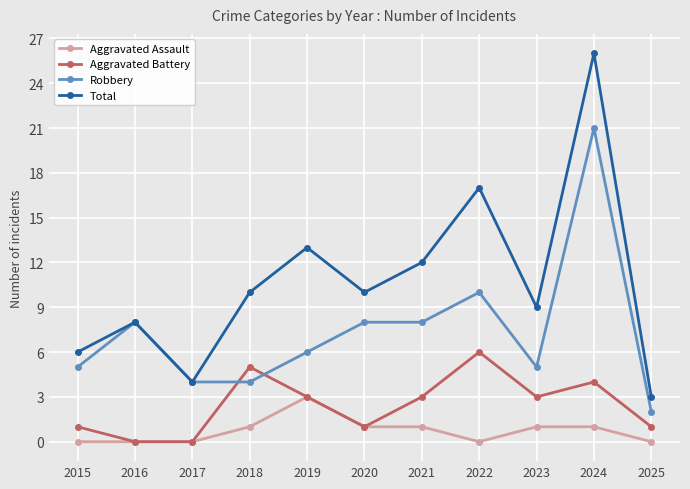

How many interior local peaks does the Aggravated Battery series have?

3